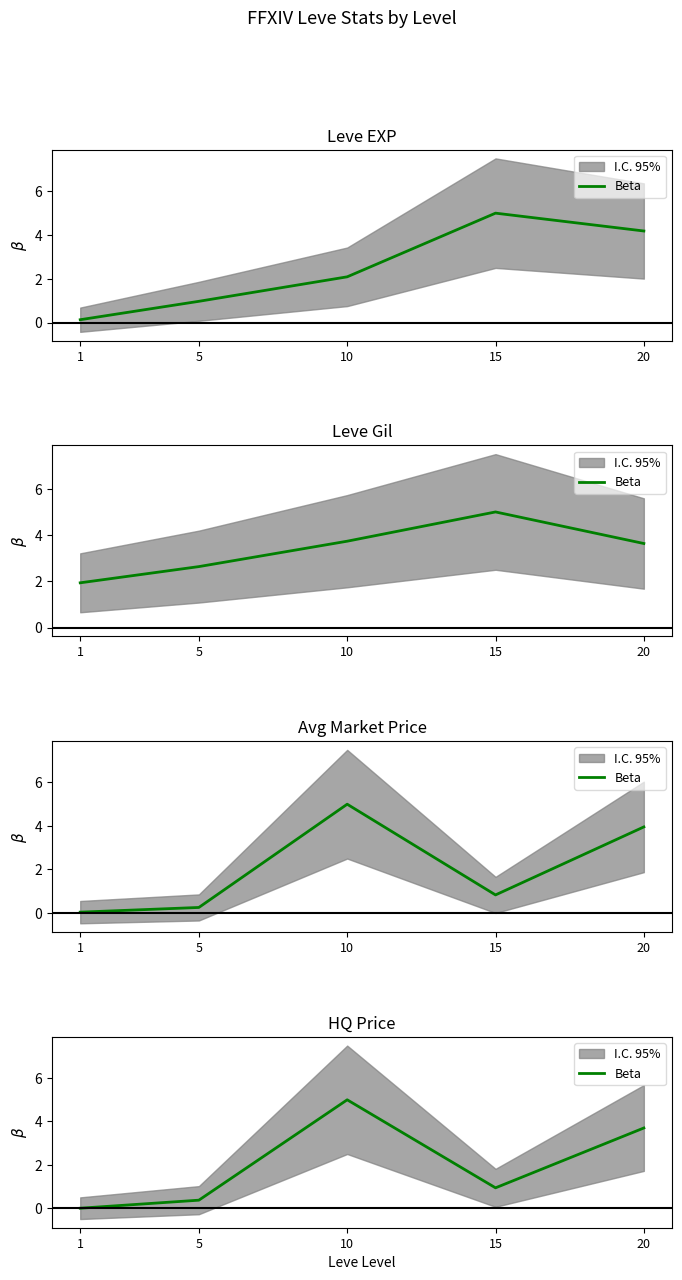

List the labels in order of value, largest first.

10, 20, 15, 5, 1